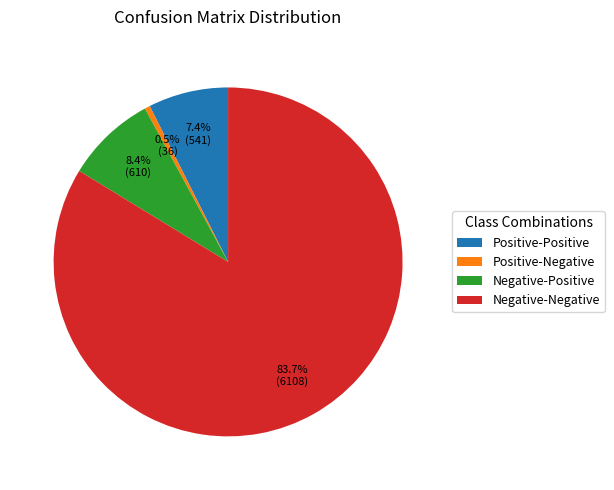

Does Negative-Negative account for over 50% of the chart?

Yes